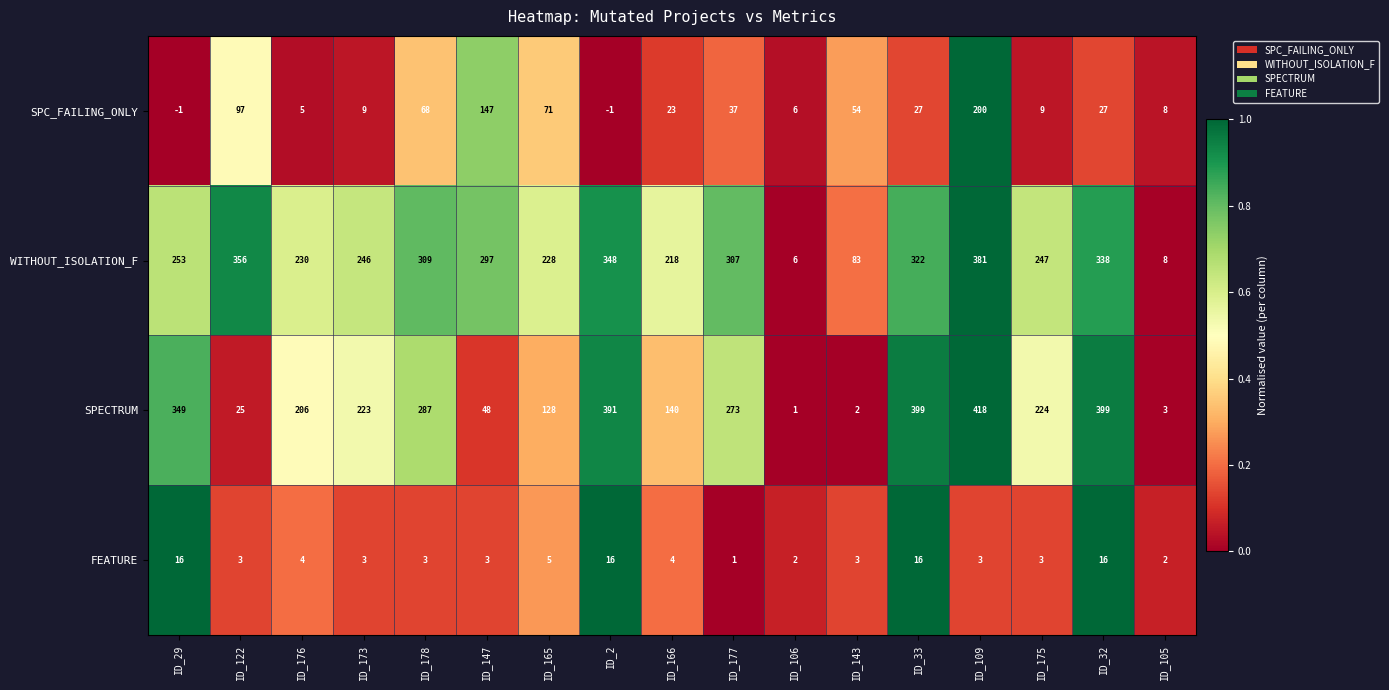

The value of SPECTRUM at ID_29 is 468. True or false?

False